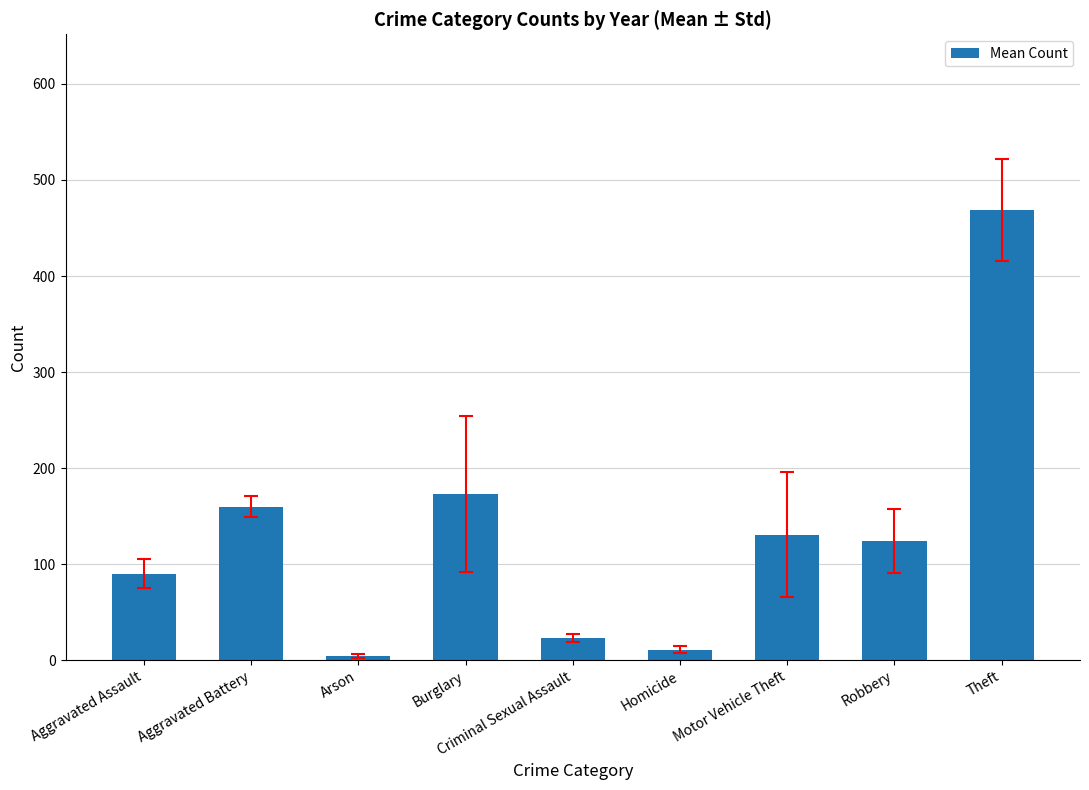

At which category does the chart reach its peak across all series?

Theft